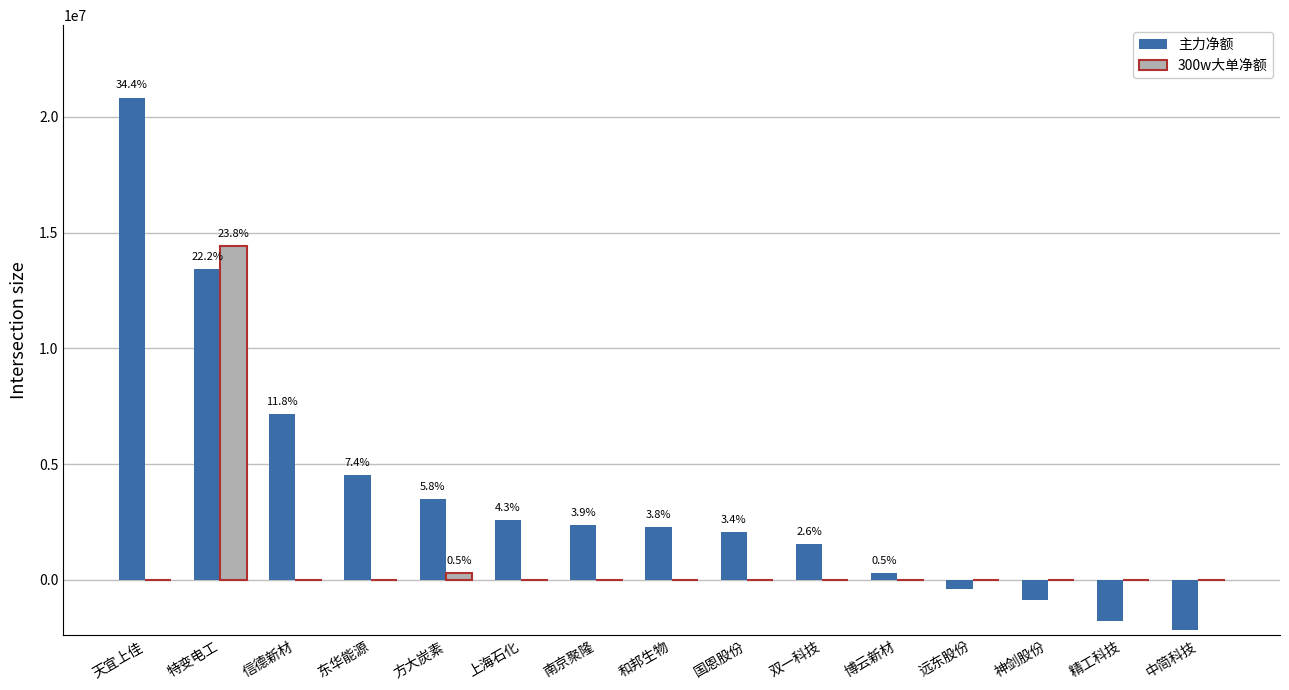

Between 上海石化 and 神剑股份, which series saw the biggest shift?

主力净额